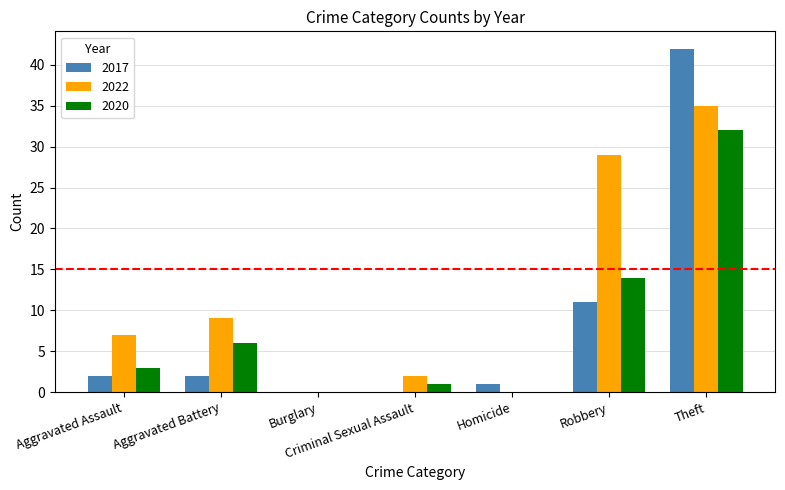

What is the maximum value shown in the chart?

42